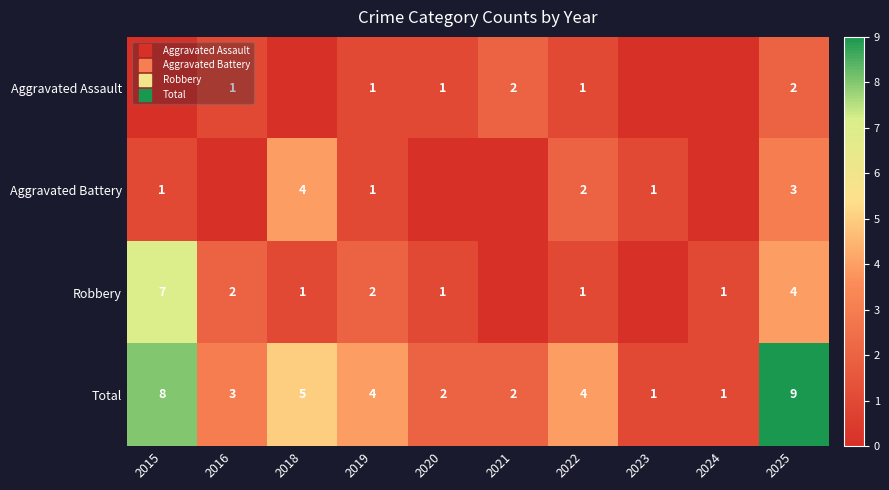

True or false: Aggravated Battery has a value of 0 at 2015.

False